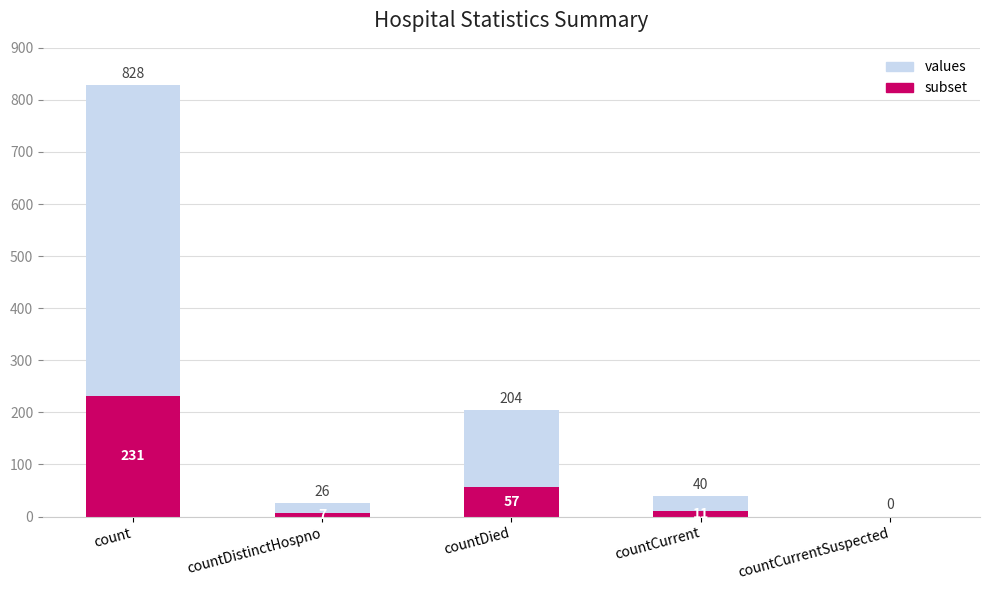

What is the value of the subset bar at the 2nd from the left?

7